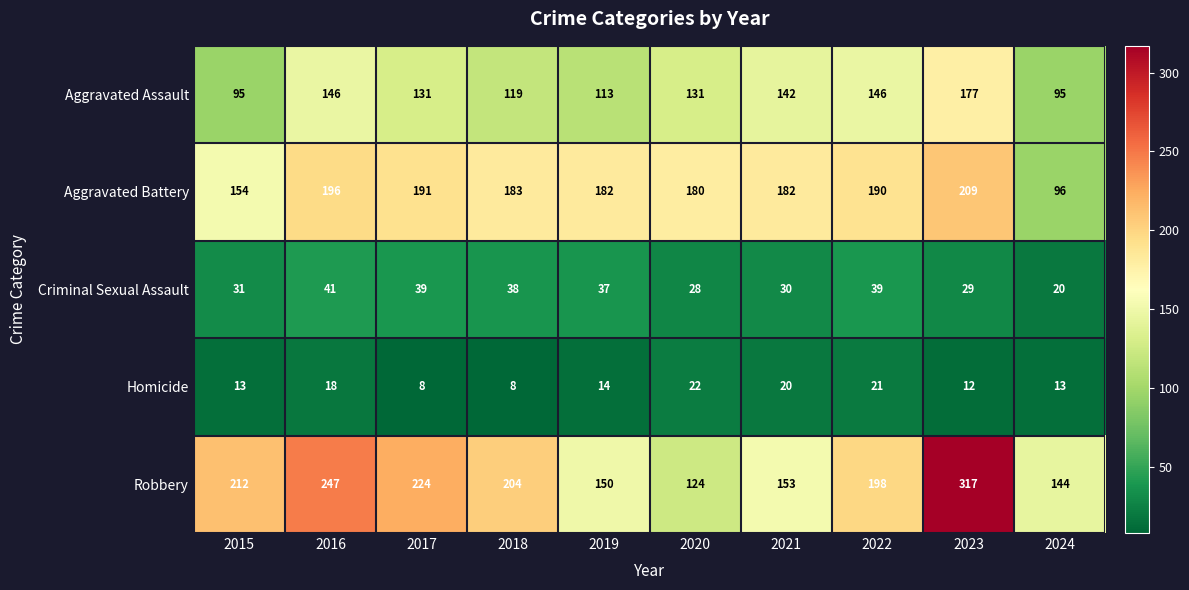

The value of Homicide at 2015 is 18. True or false?

False